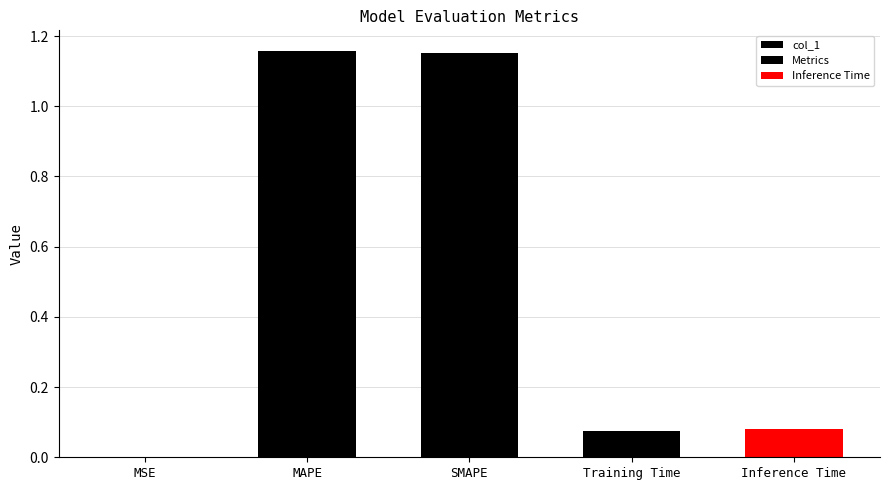

Is it true that the value at MSE is 0.0?

False